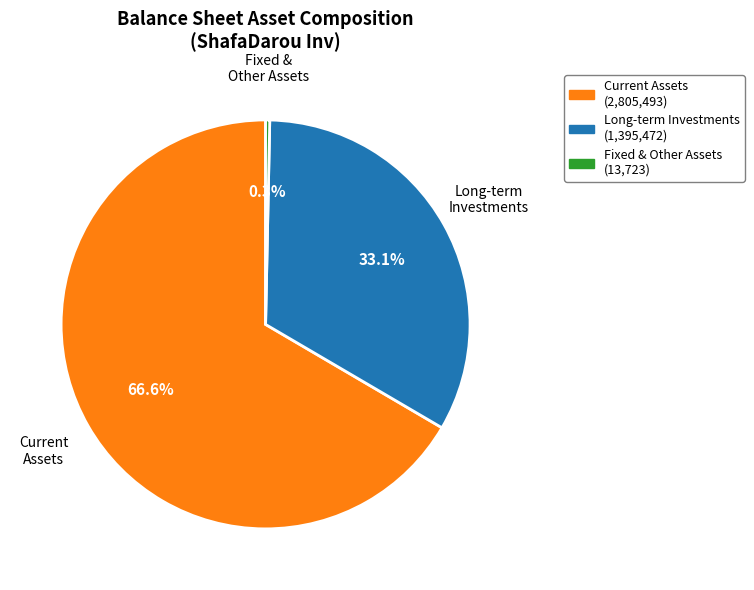

Is there a majority slice in this chart?

Yes